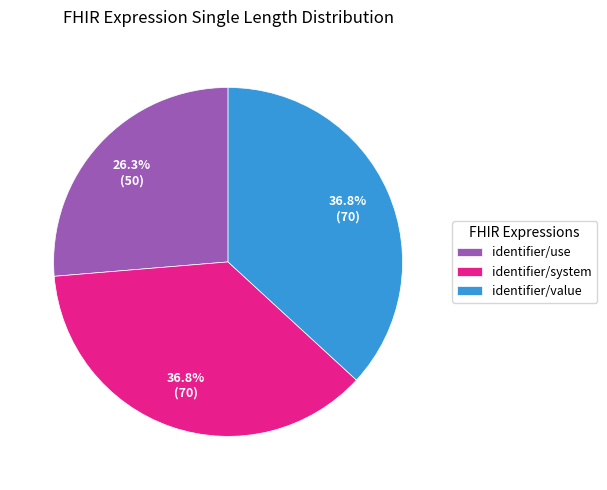

To the nearest percent, what percentage of the pie is identifier/use?

26%